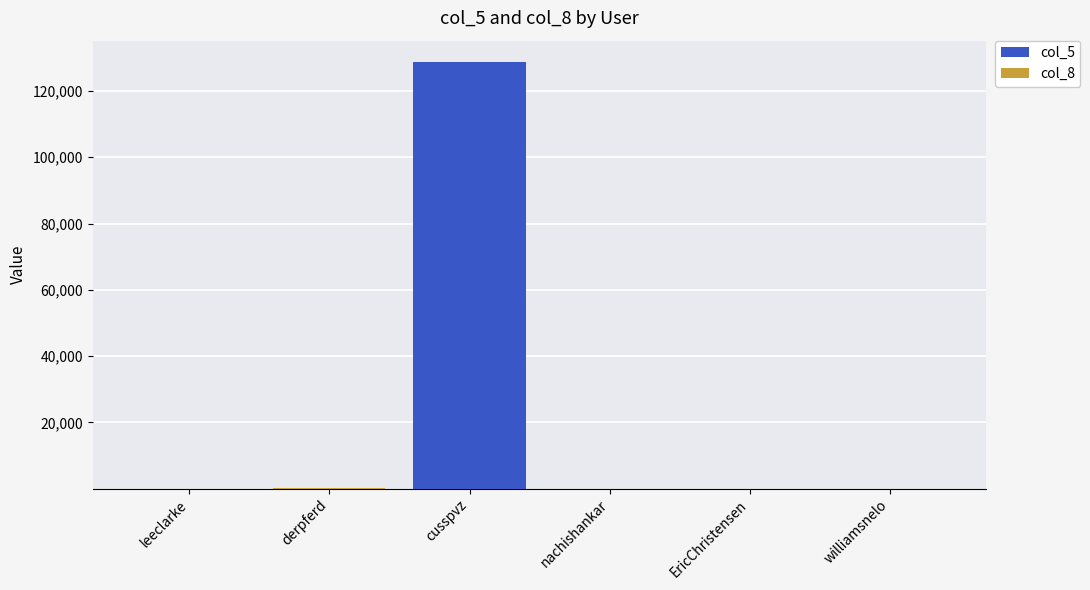

At which category is the sum across all series the highest?

cusspvz